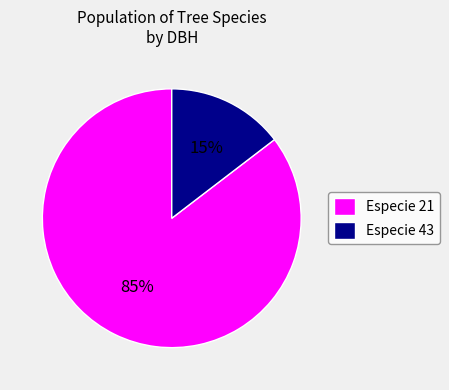

Which slice is the largest?

Especie 21